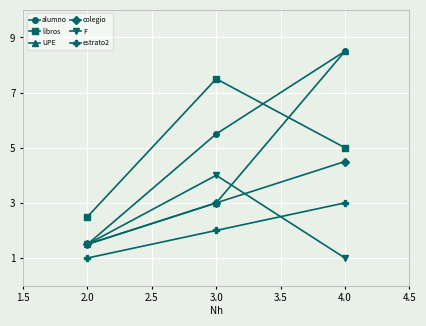

What is the total value across all series at 3.0?

25.0